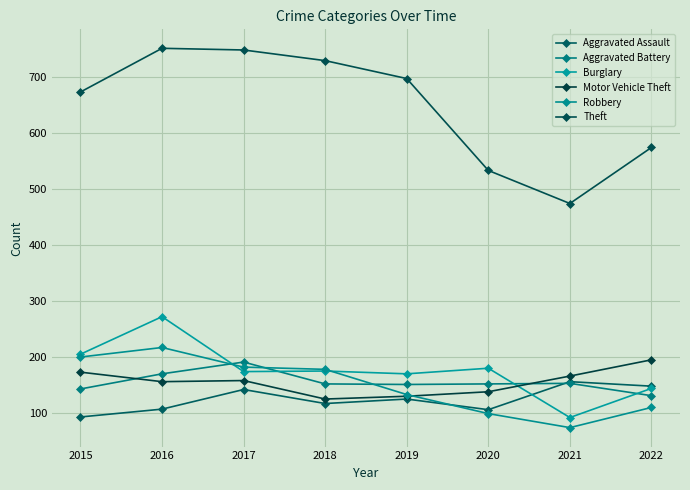

What is the difference between the maximum and second lowest values in the Aggravated Battery series?

48